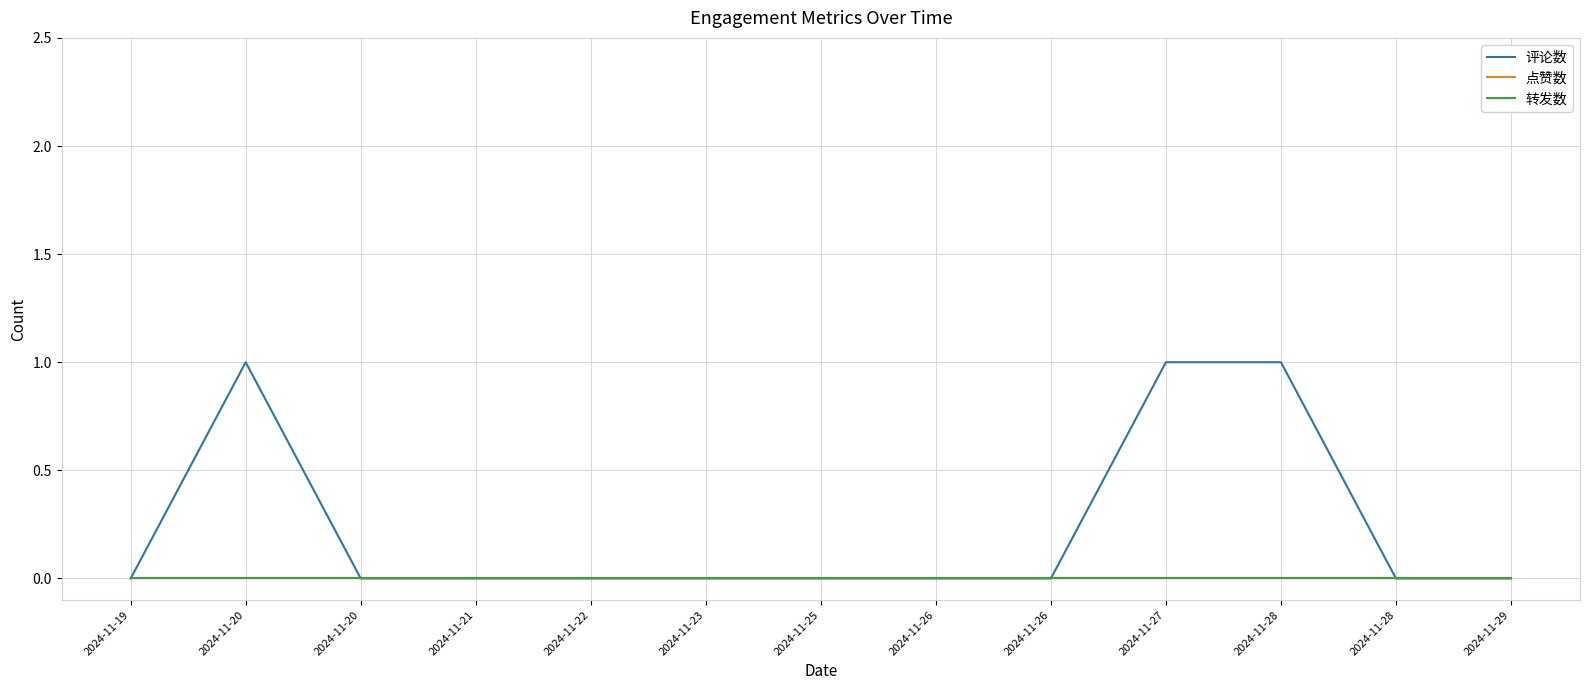

At which category does 评论数 reach its first local peak?

2024-11-20